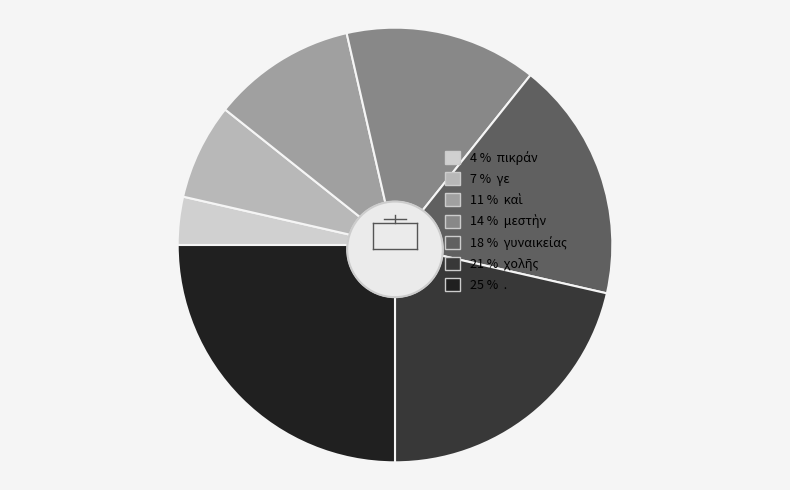

What percentage is NOT represented by γυναικείας?

82.1%